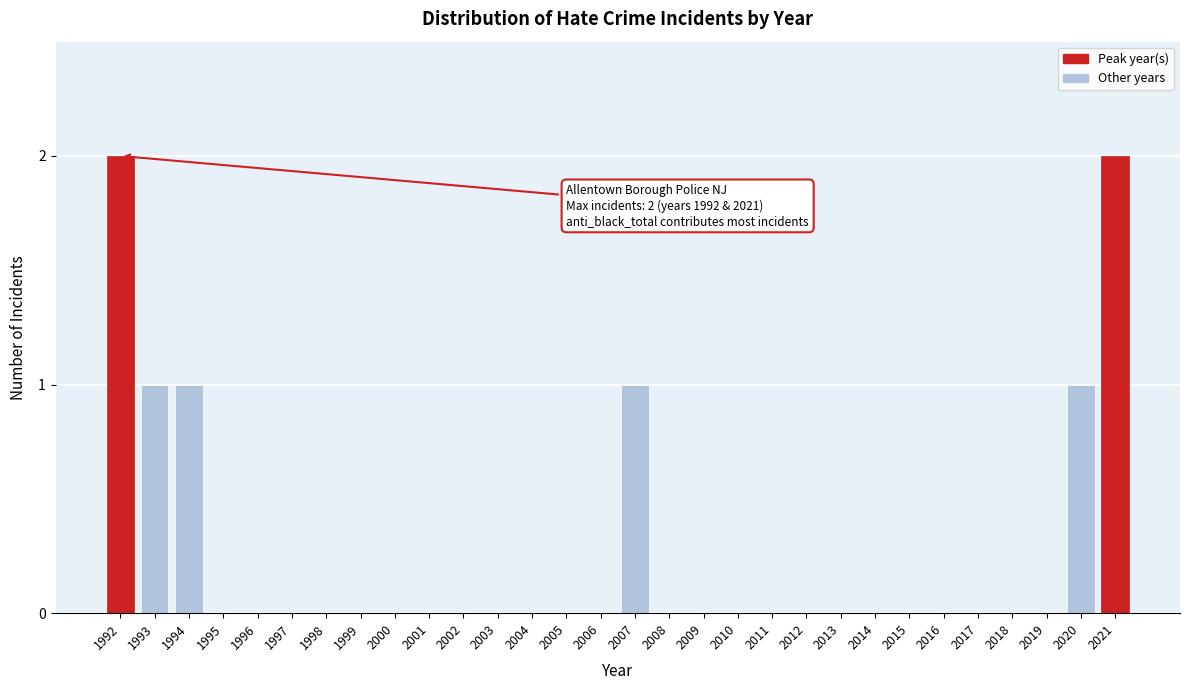

Reading left to right, list all the values displayed in this chart.

1992=2	1993=1	1994=1	1995=0	1996=0	1997=0	1998=0	1999=0	2000=0	2001=0	2002=0	2003=0	2004=0	2005=0	2006=0	2007=1	2008=0	2009=0	2010=0	2011=0	2012=0	2013=0	2014=0	2015=0	2016=0	2017=0	2018=0	2019=0	2020=1	2021=2